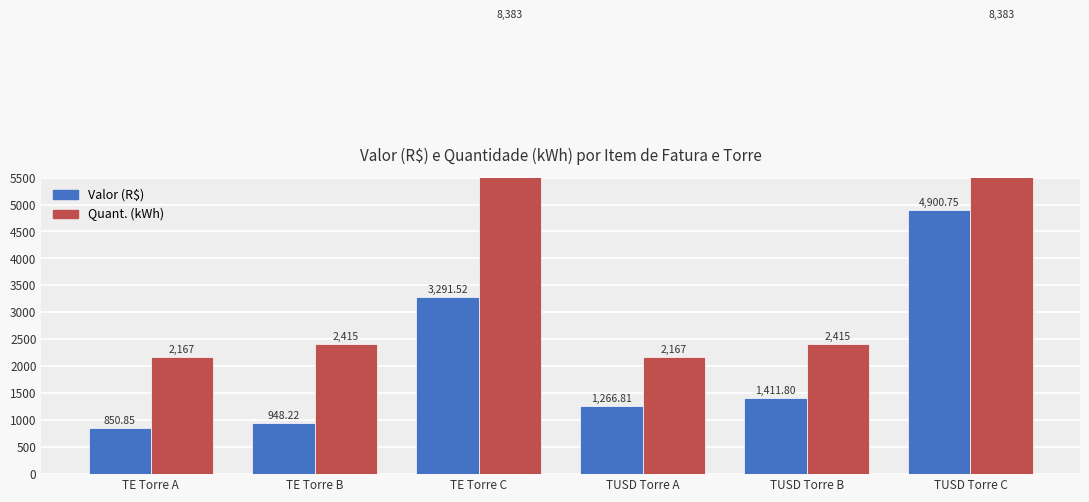

At which category is the sum across all series the highest?

TUSD Torre C